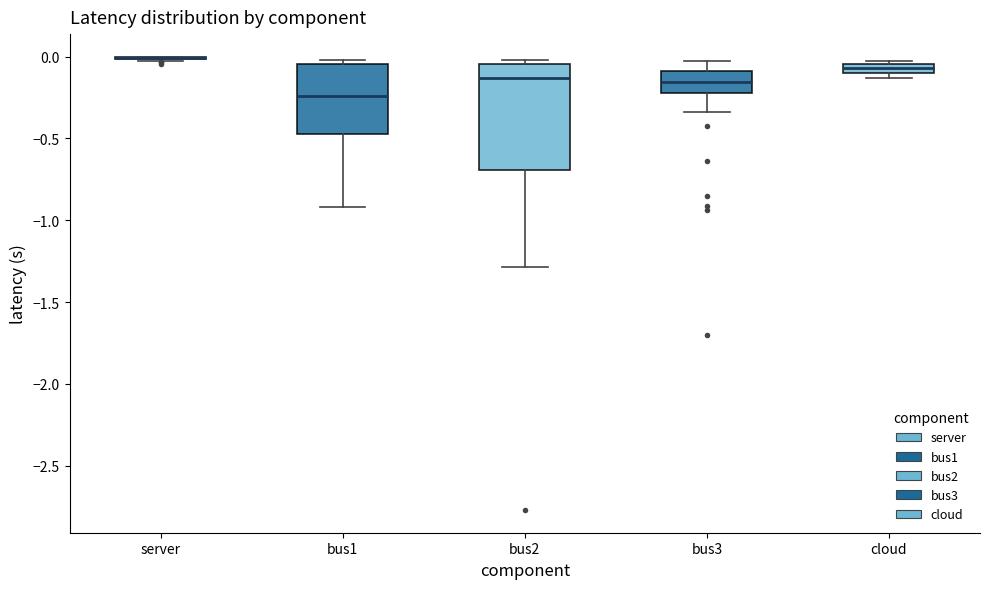

Comparing the boxes themselves (not the whiskers), which one is the tallest?

bus2